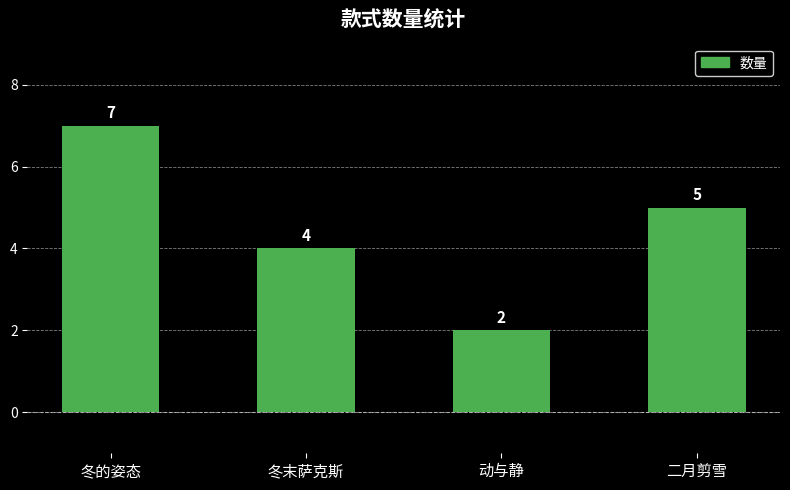

Reading left to right, what are all the values shown in this chart?

冬的姿态=7	冬末萨克斯=4	动与静=2	二月剪雪=5